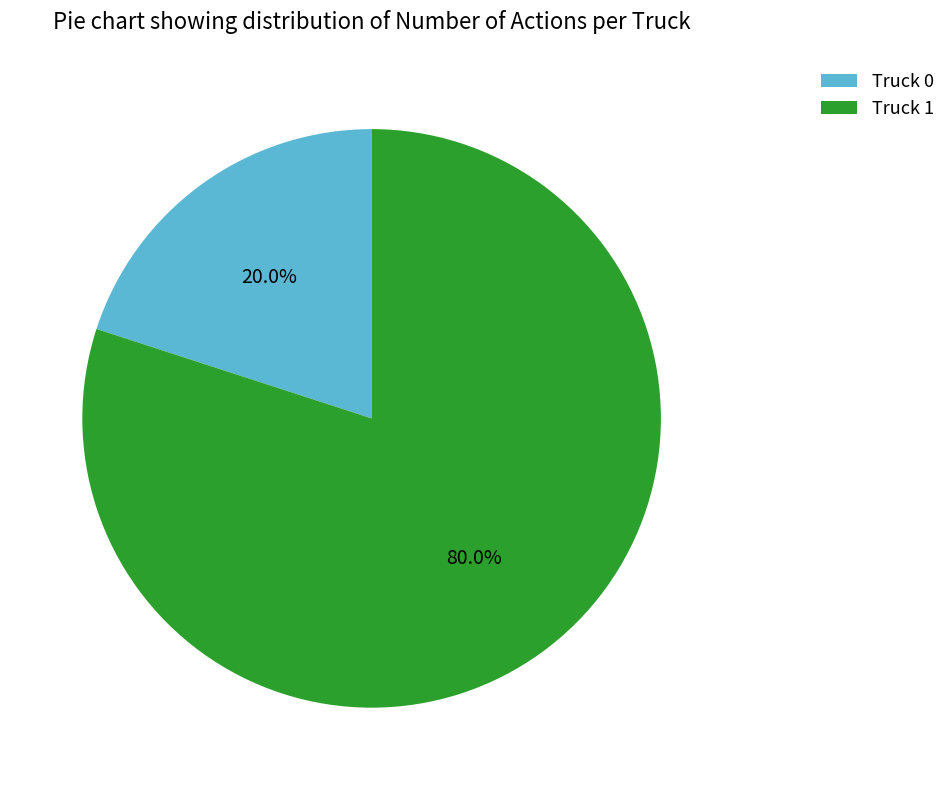

What is the ratio of the value at Truck 1 to the value at Truck 0?

4.0